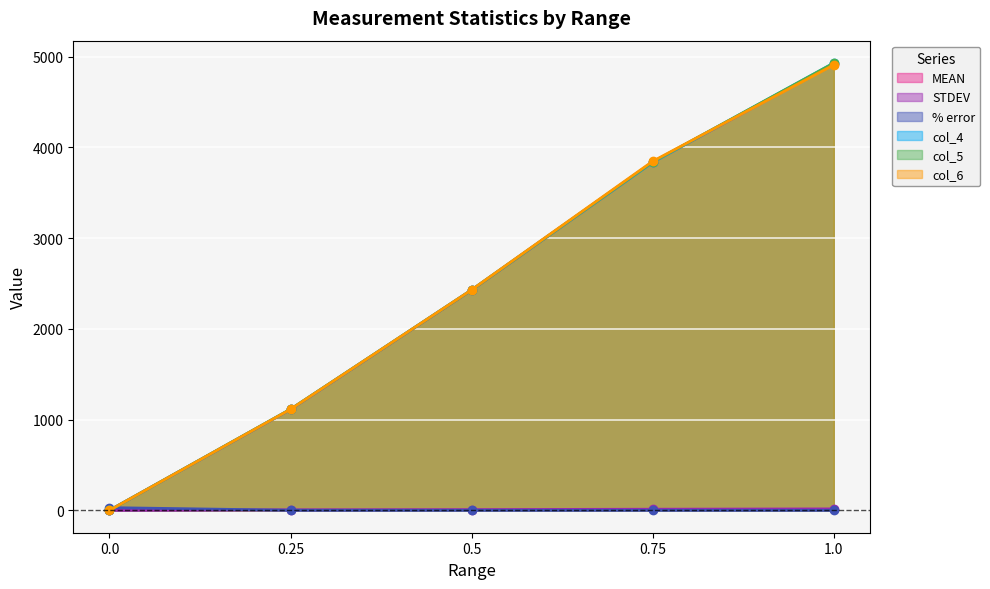

What position from the right is 0.0?

5